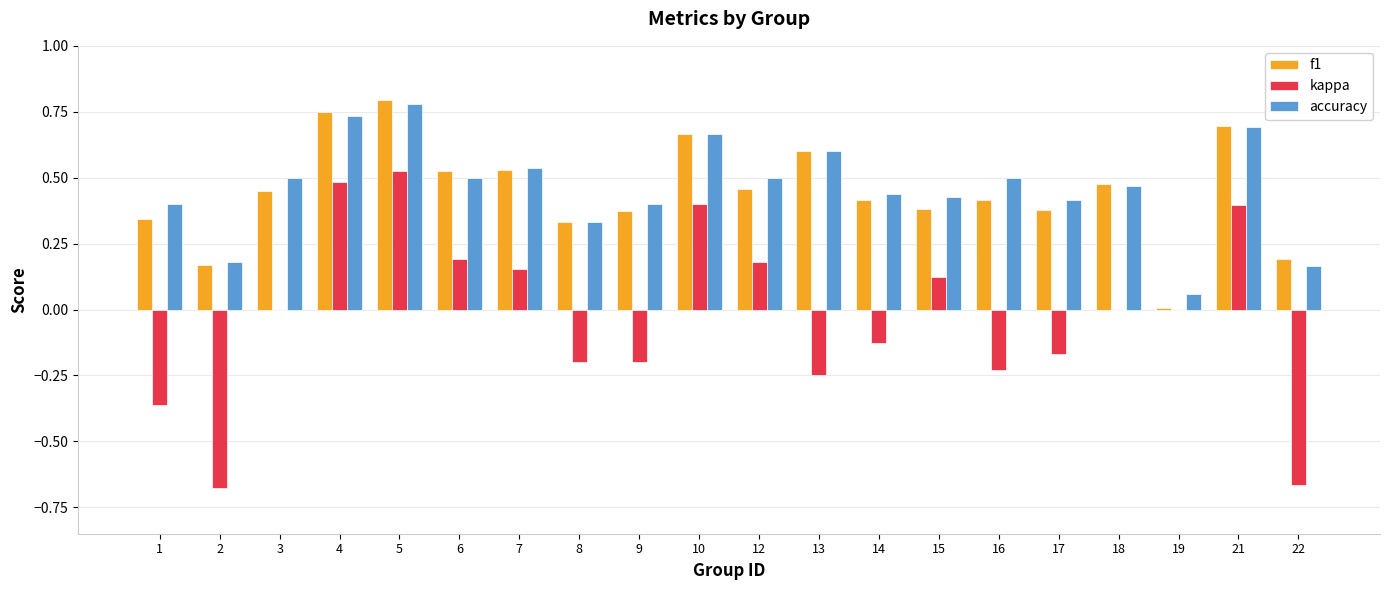

The f1 series shows 0.7 at 3. True or false?

False